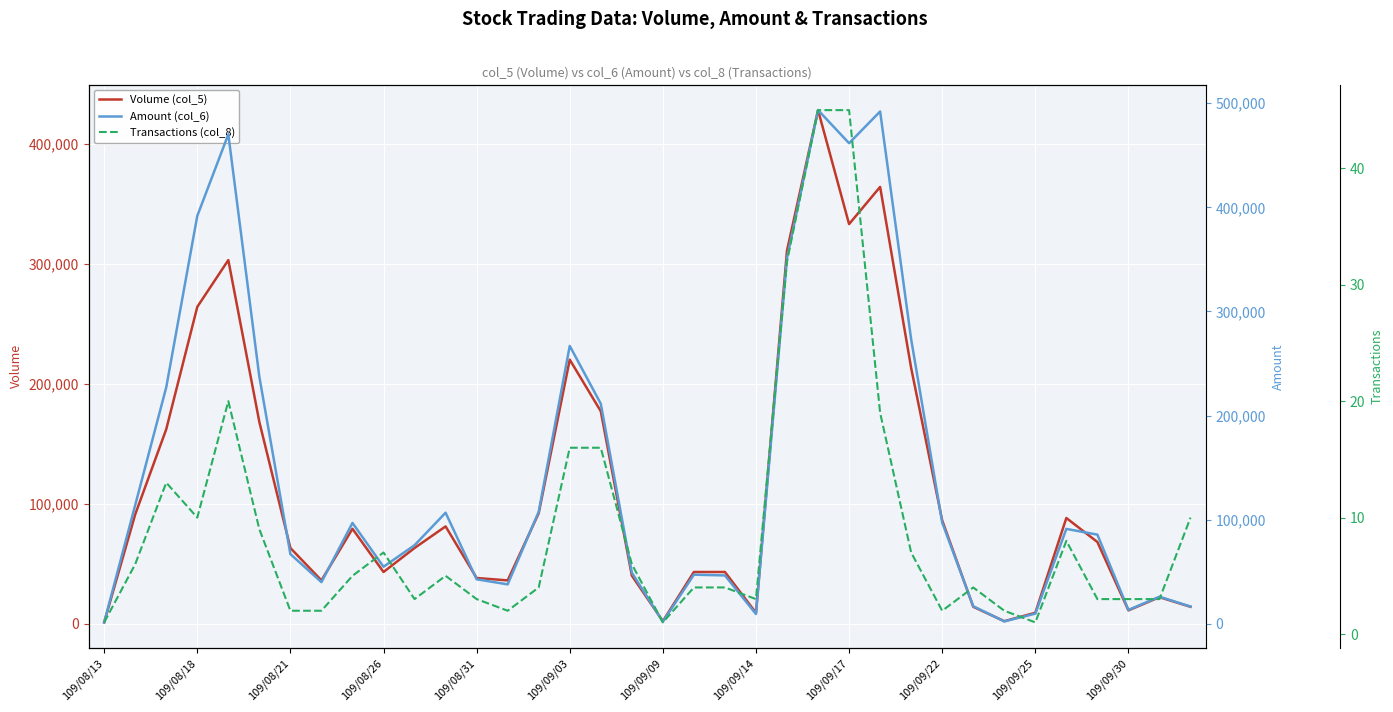

Read the Volume (col_5) value at 109/09/09.

2000